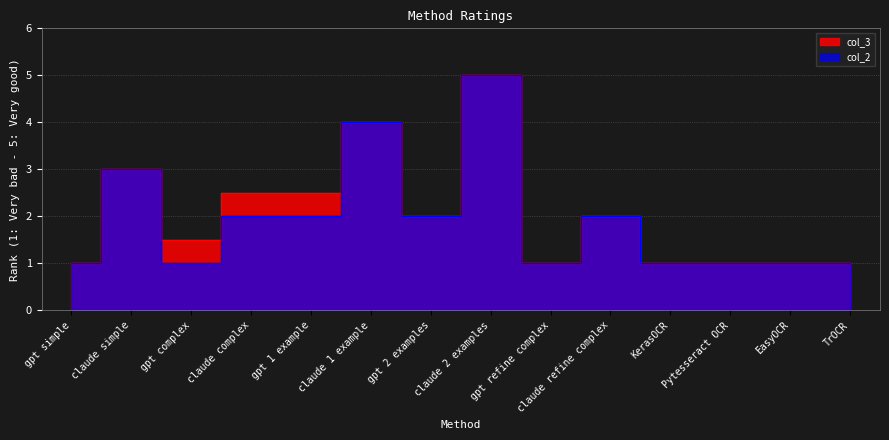

The col_2 series shows 3.0 at claude simple. True or false?

True